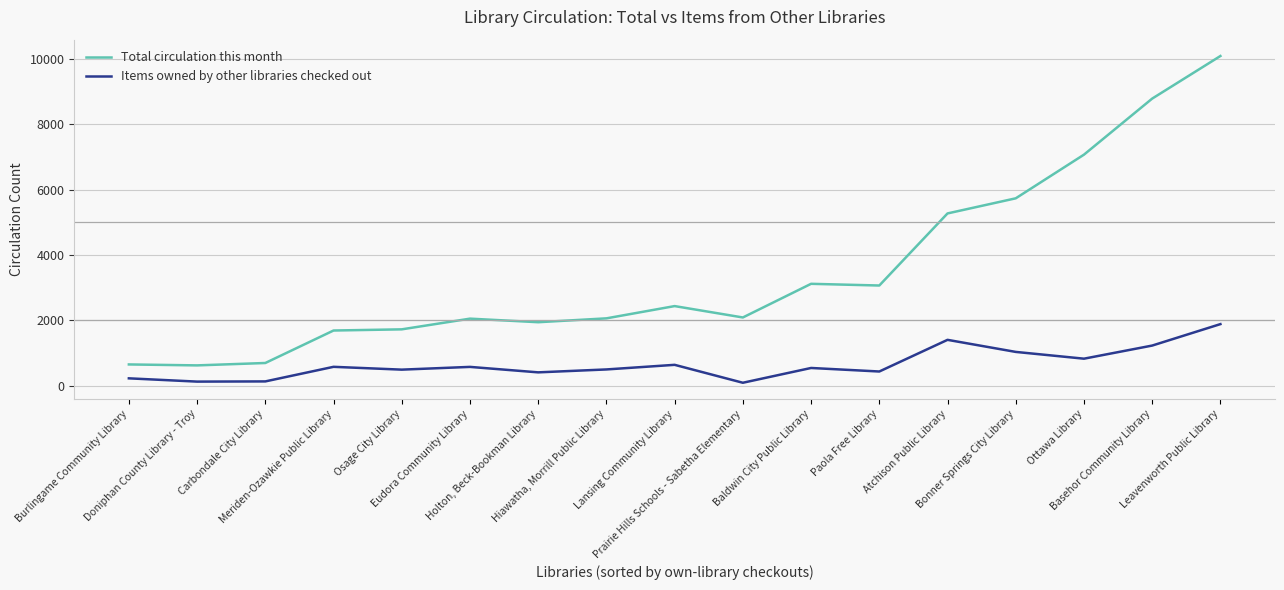

Is the value of Items owned by other libraries checked out at Doniphan County Library - Troy greater than the value of Total circulation this month at Lansing Community Library?

No